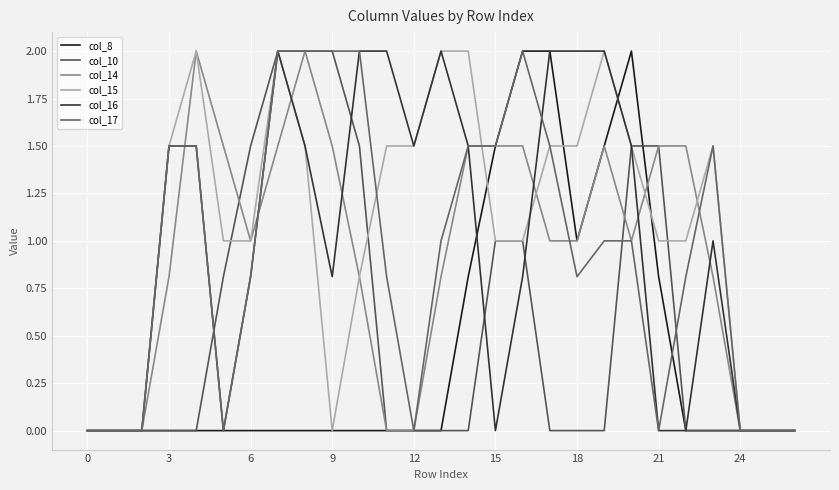

How many lines are shown in the chart?

6